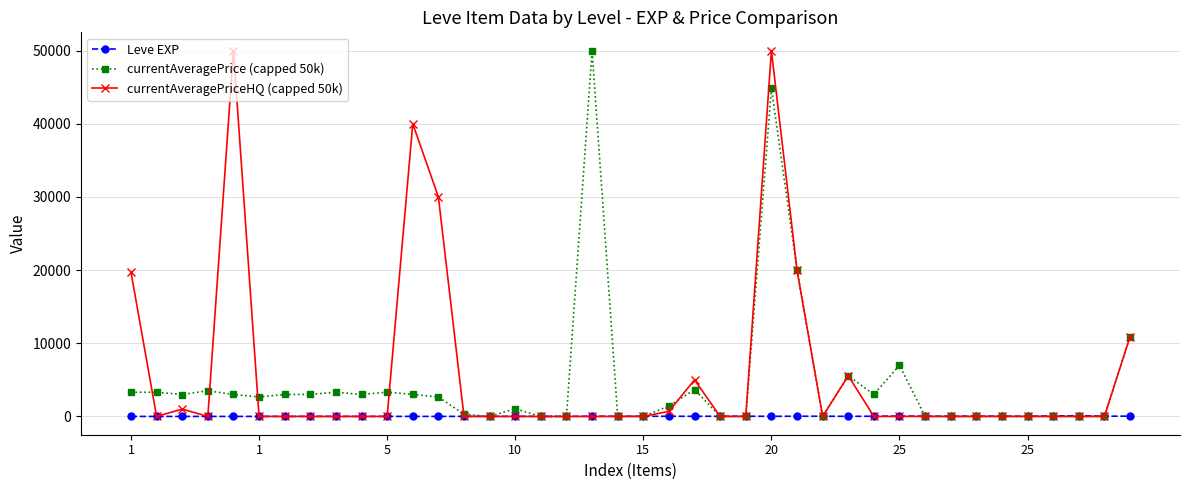

At how many categories does at least one series exceed 11788?

7